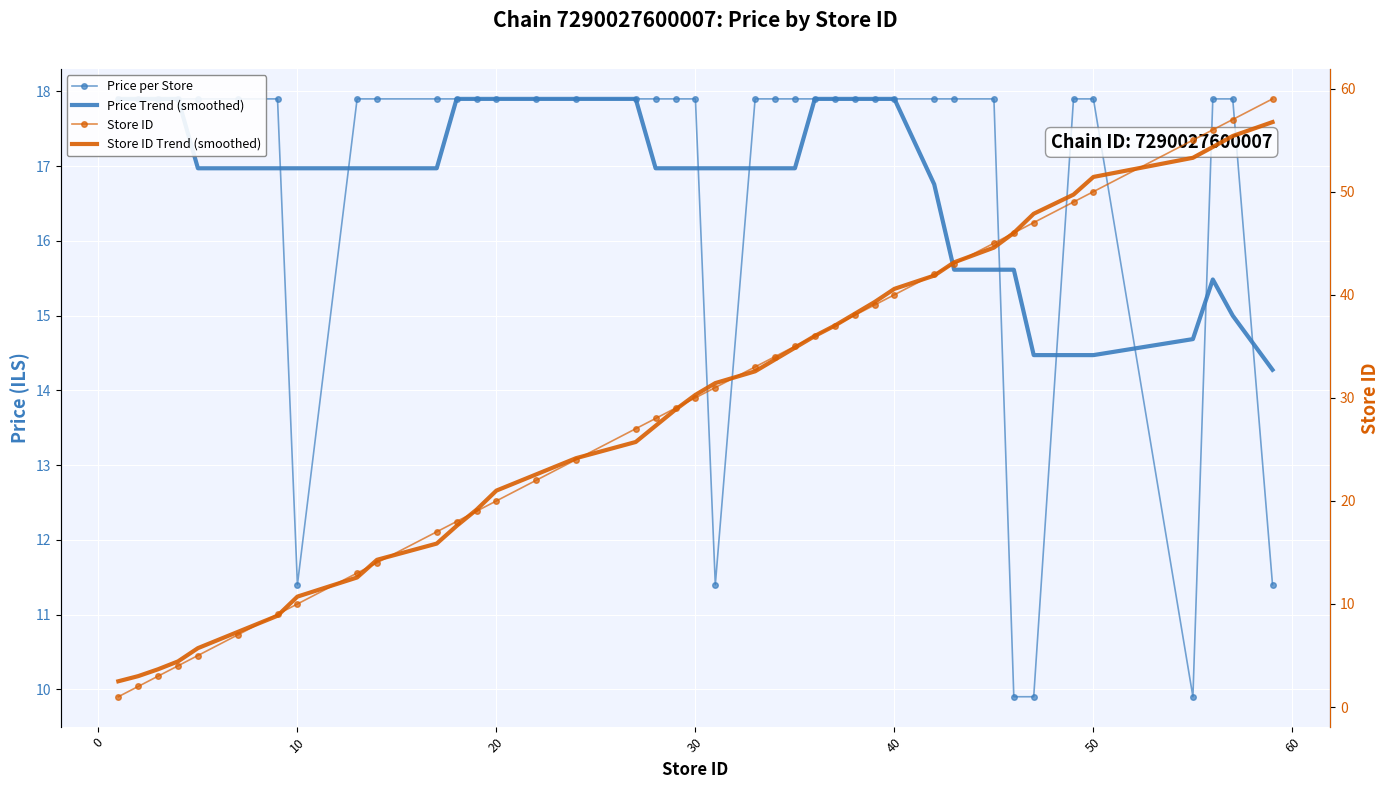

What are all the series names shown in the legend?

Price per Store, Price Trend (smoothed), Store ID, Store ID Trend (smoothed)